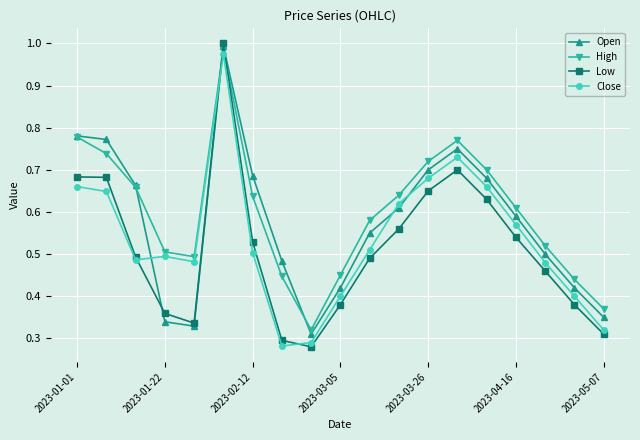

How many interior local valleys does the Low series have?

2